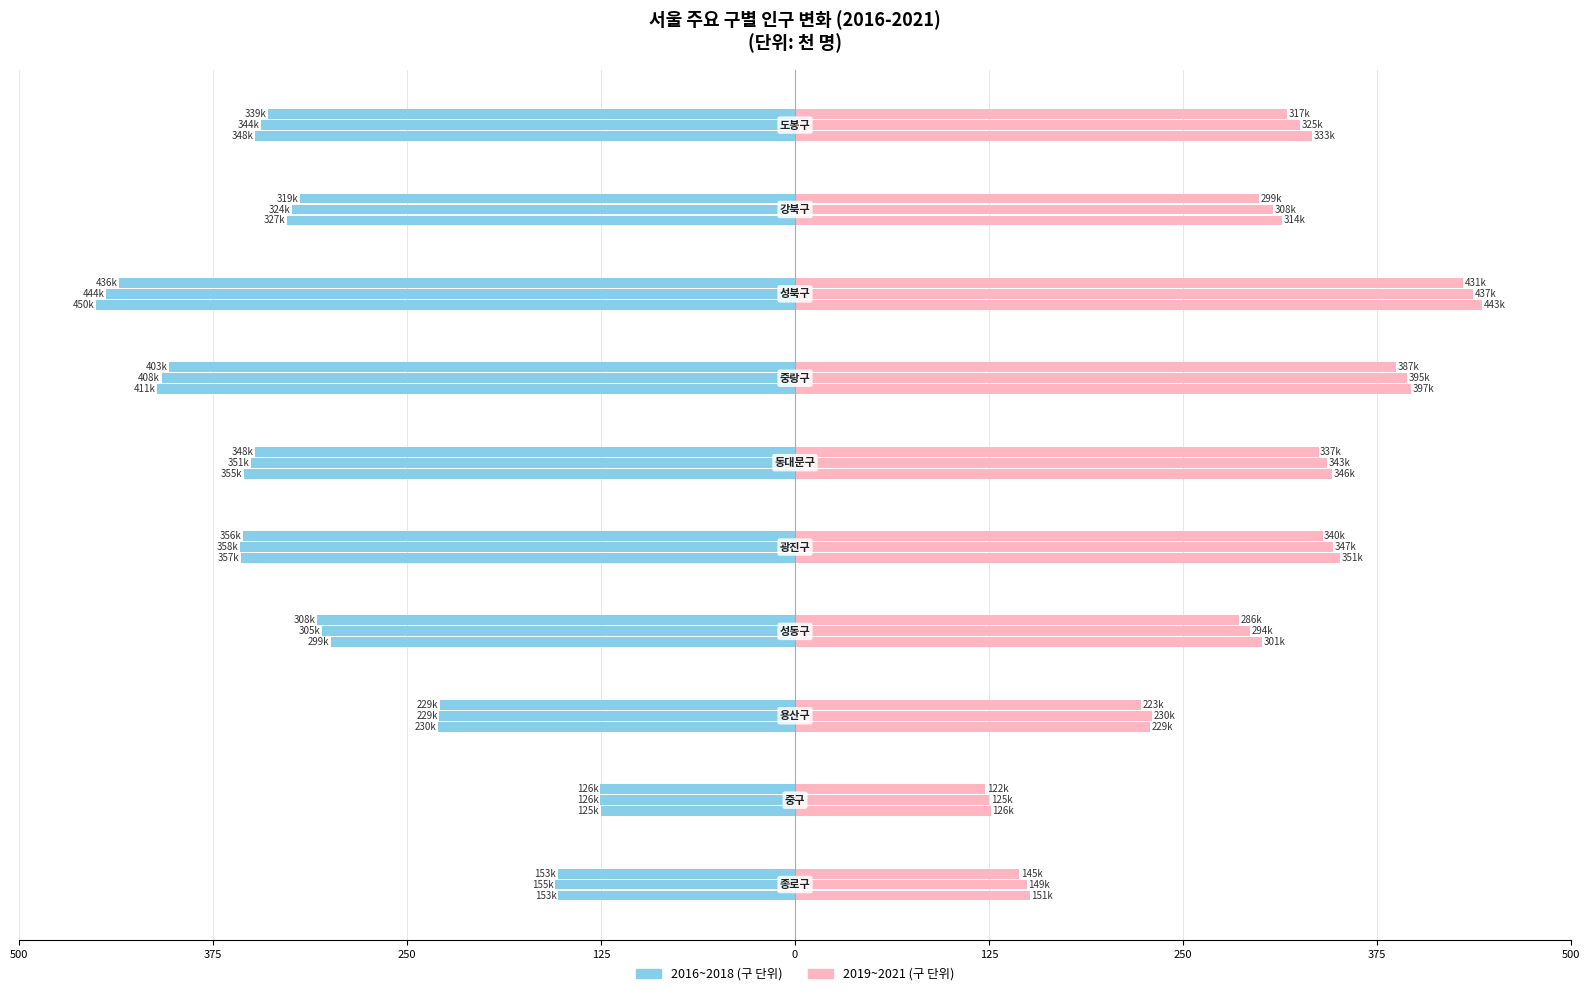

Which label corresponds to the largest value in the chart?

성북구